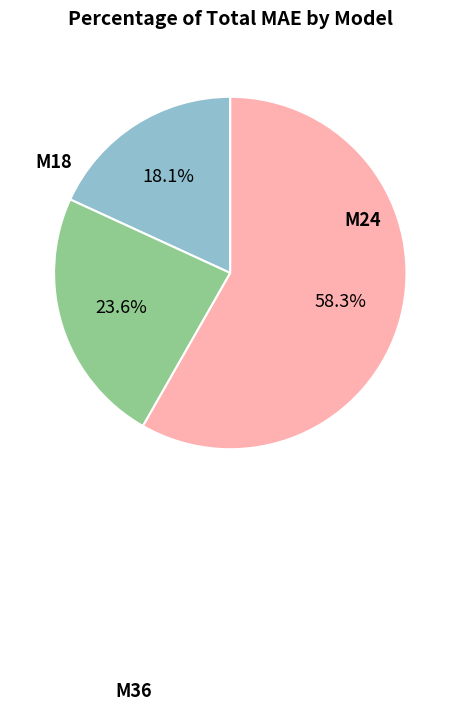

Is there a majority slice in this chart?

Yes